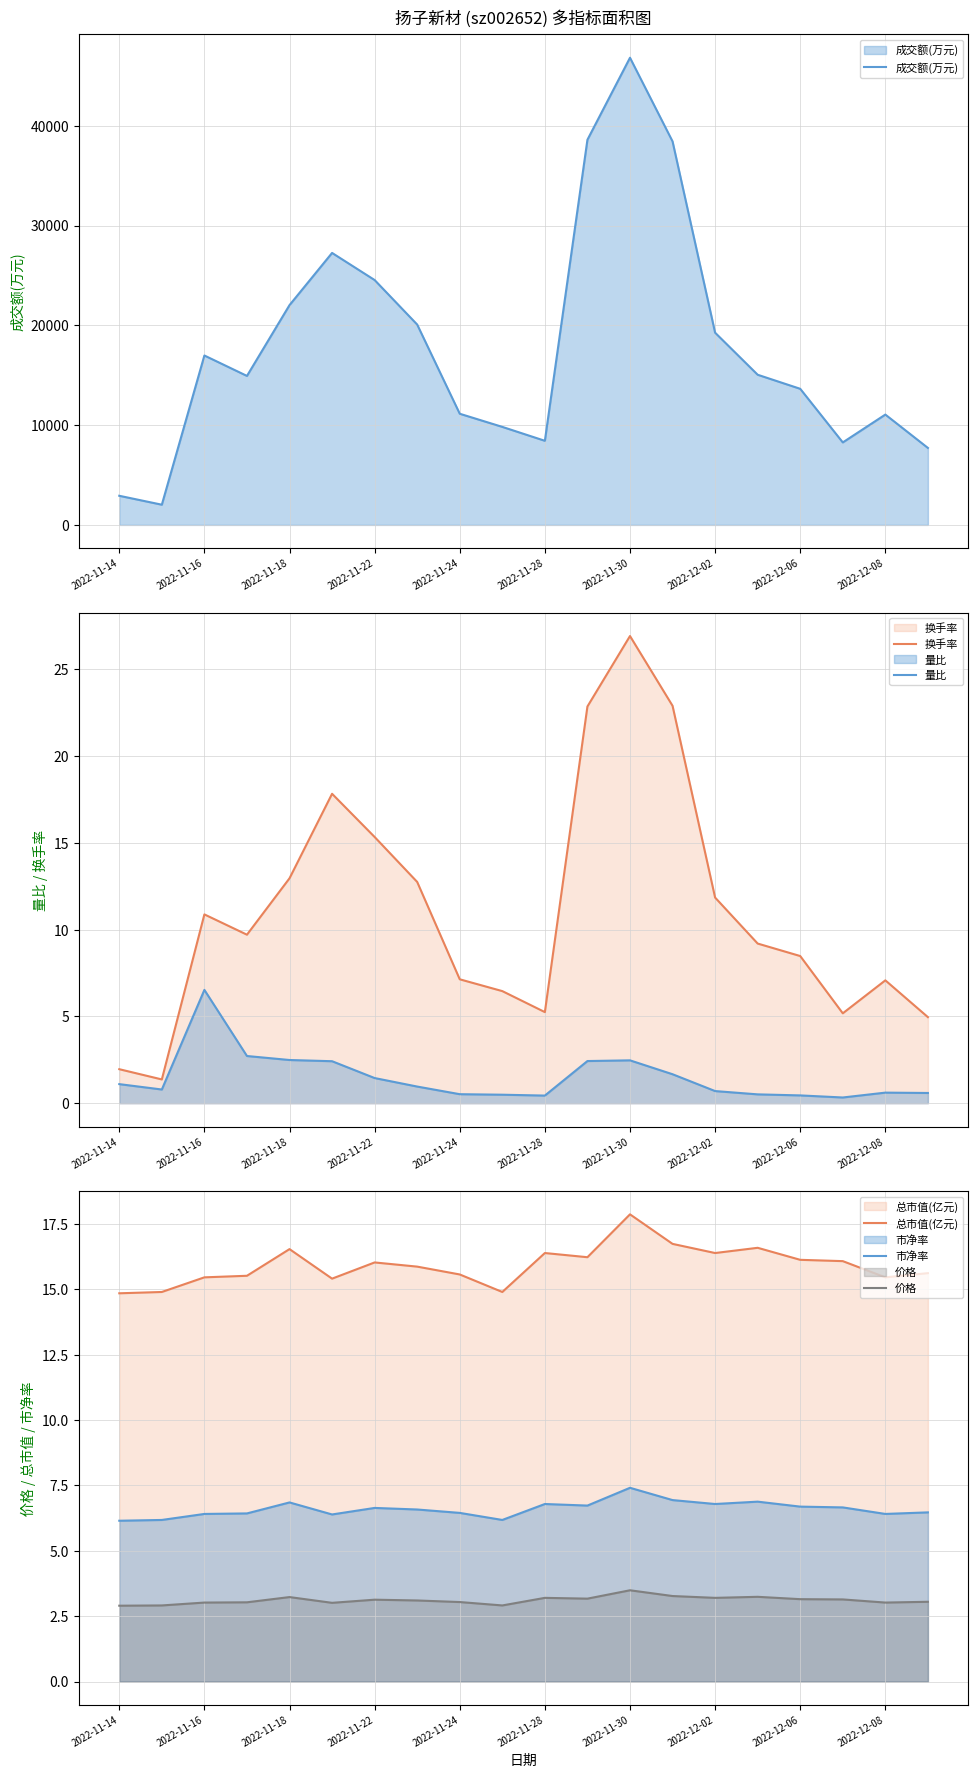

True or false: 市净率 and 价格 intersect in this chart.

False